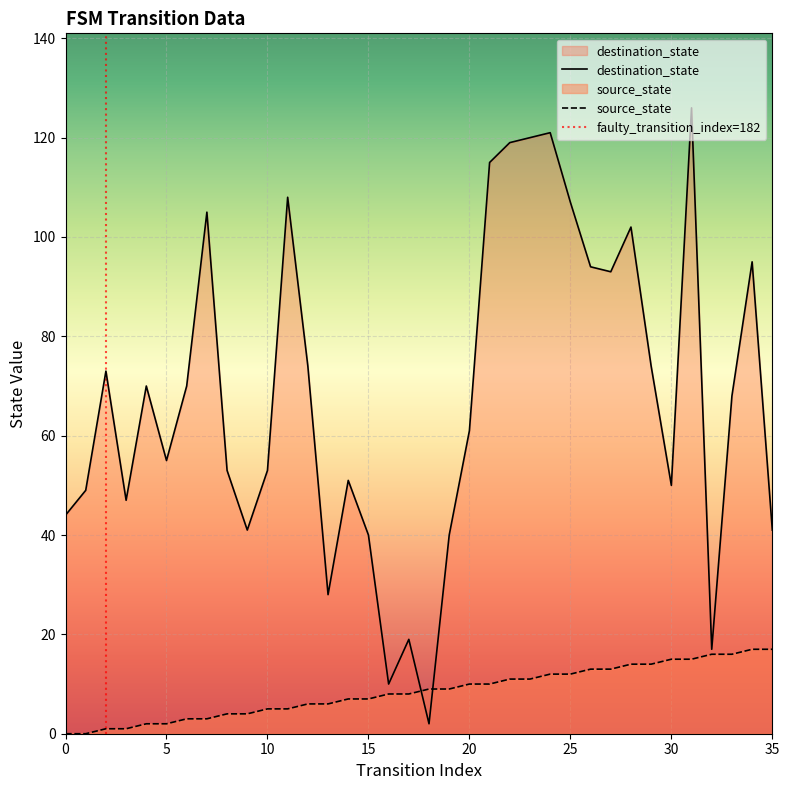

What is the difference between the second highest and second lowest values in the source_state series?

17